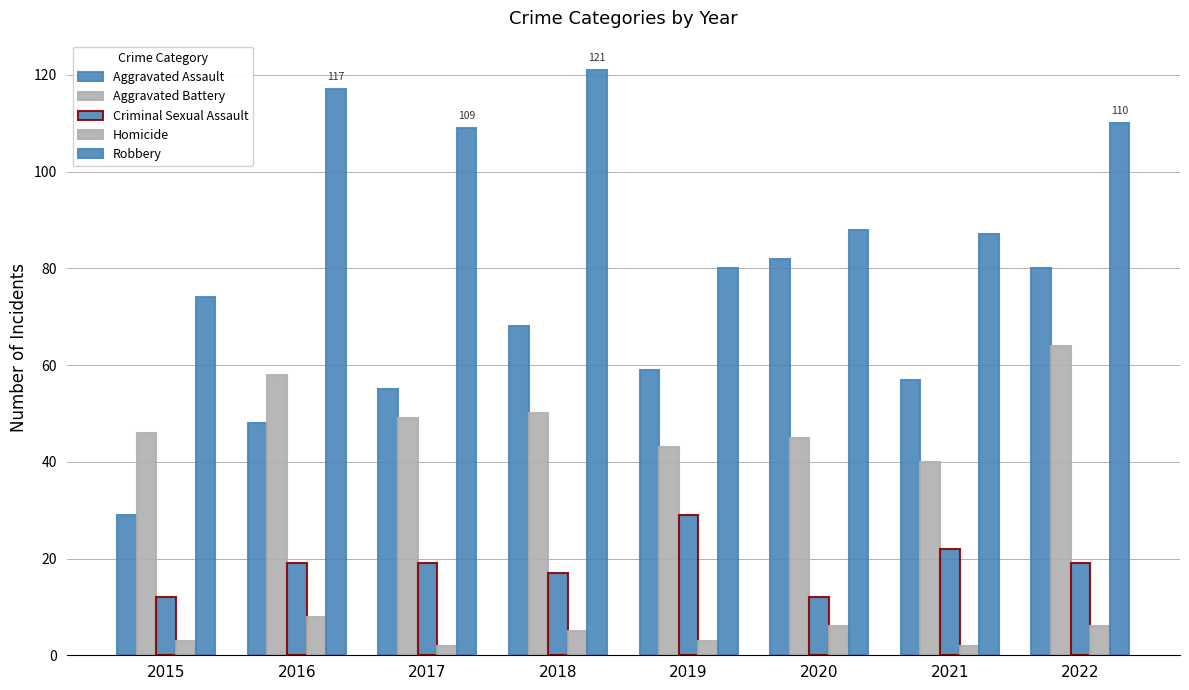

Is it true that Robbery equals 142 at 2021?

False